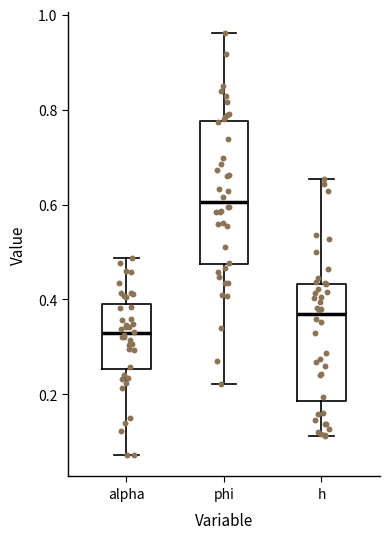

Reading left to right, transcribe this box plot: for each box, give where its median line is, the range the box spans, and where its two whiskers end, as read against the y-axis. The values are not printed on the chart, so give them approximately, as read against the axis.

alpha: median 0.32, box 0.26 to 0.38, whiskers 0.08 to 0.48
phi: median 0.60, box 0.48 to 0.78, whiskers 0.22 to 0.96
h: median 0.36, box 0.18 to 0.44, whiskers 0.12 to 0.66